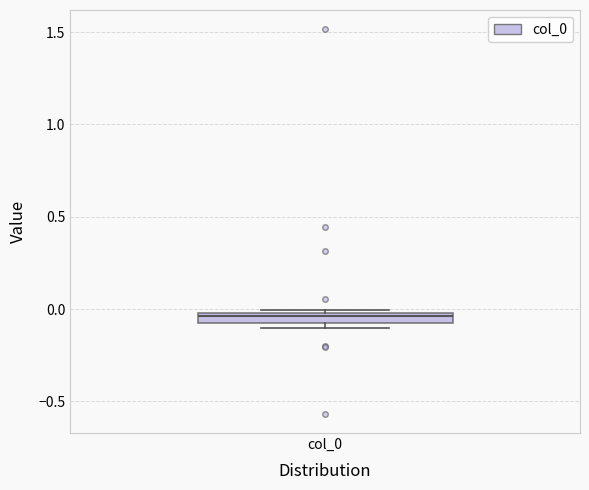

Where is the lower edge of the box for col_0 on the y-axis? The values are not printed on the chart, so give them approximately, as read against the axis.

-0.10